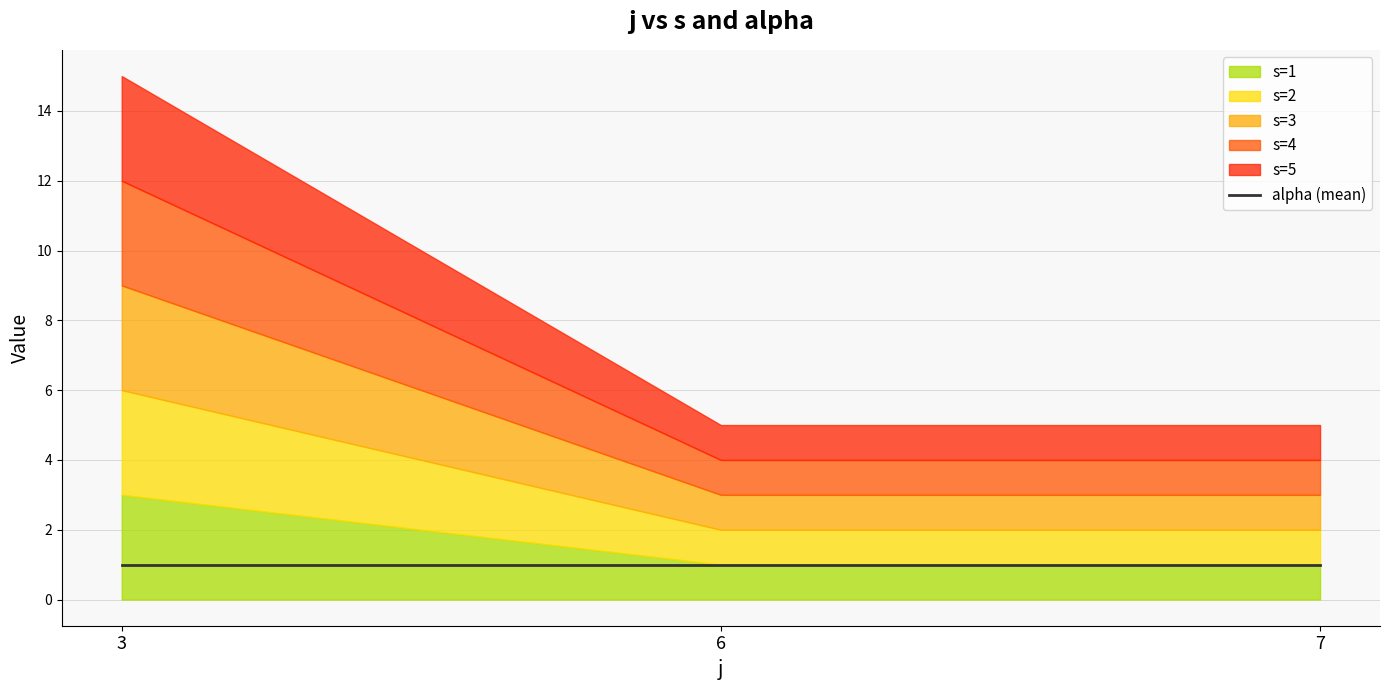

Read the alpha value at 6.

1